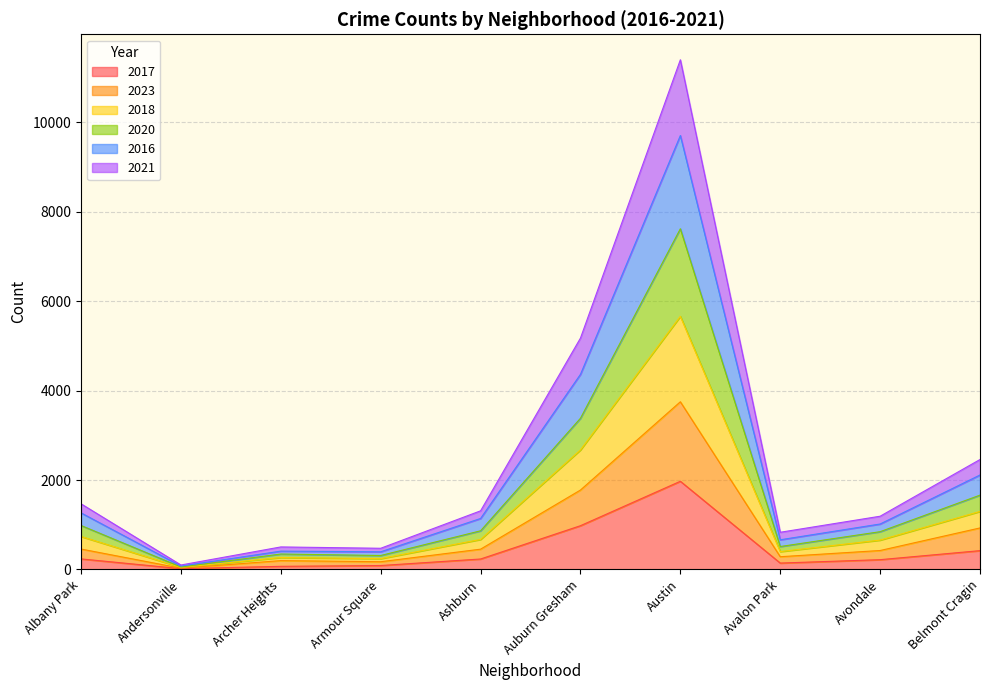

At which category is the sum across all series the highest?

Austin